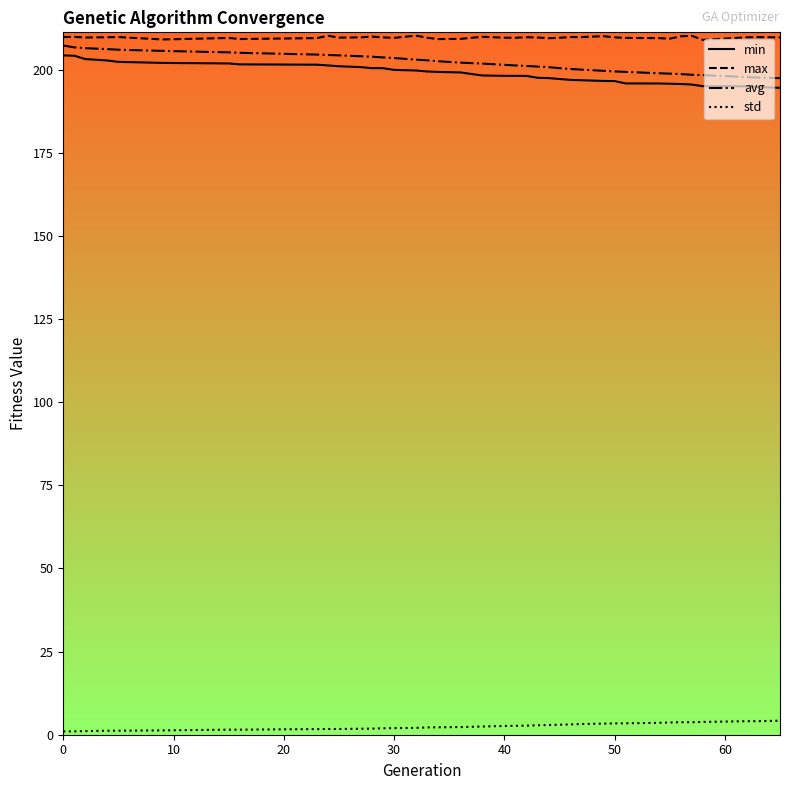

True or false: avg and min cross at least once.

False